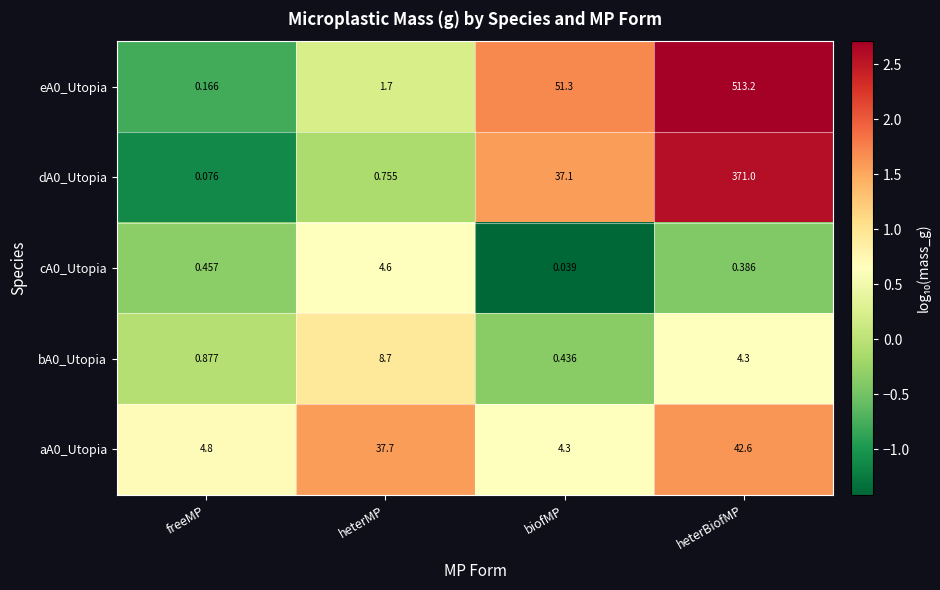

At which label is aA0_Utopia closest to 23?

heterMP